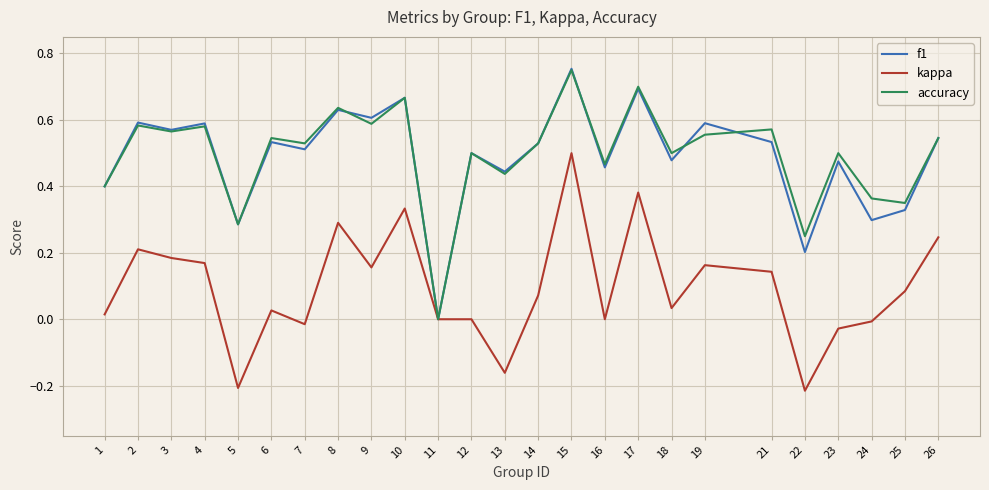

At which category is the sum across all series the highest?

15